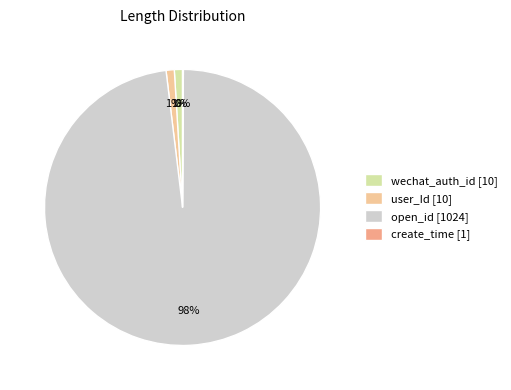

To the nearest percent, what is the combined percentage of user_Id and open_id?

99%